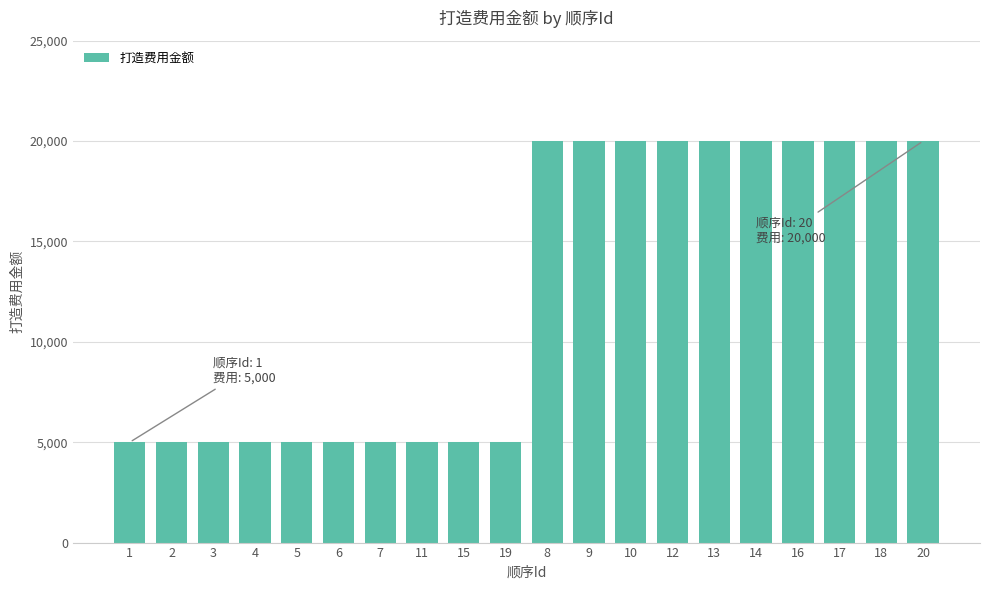

What is the ratio of the value at 17 to the value at 7?

4.0